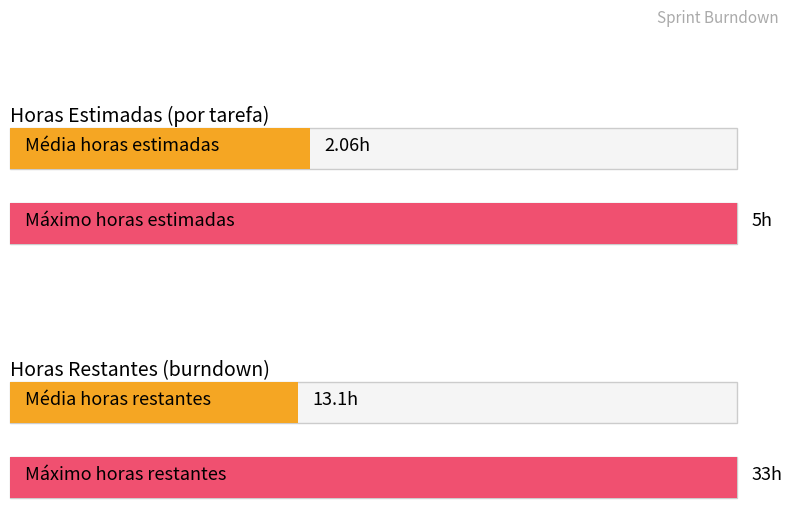

What is the maximum value for Restante?

33